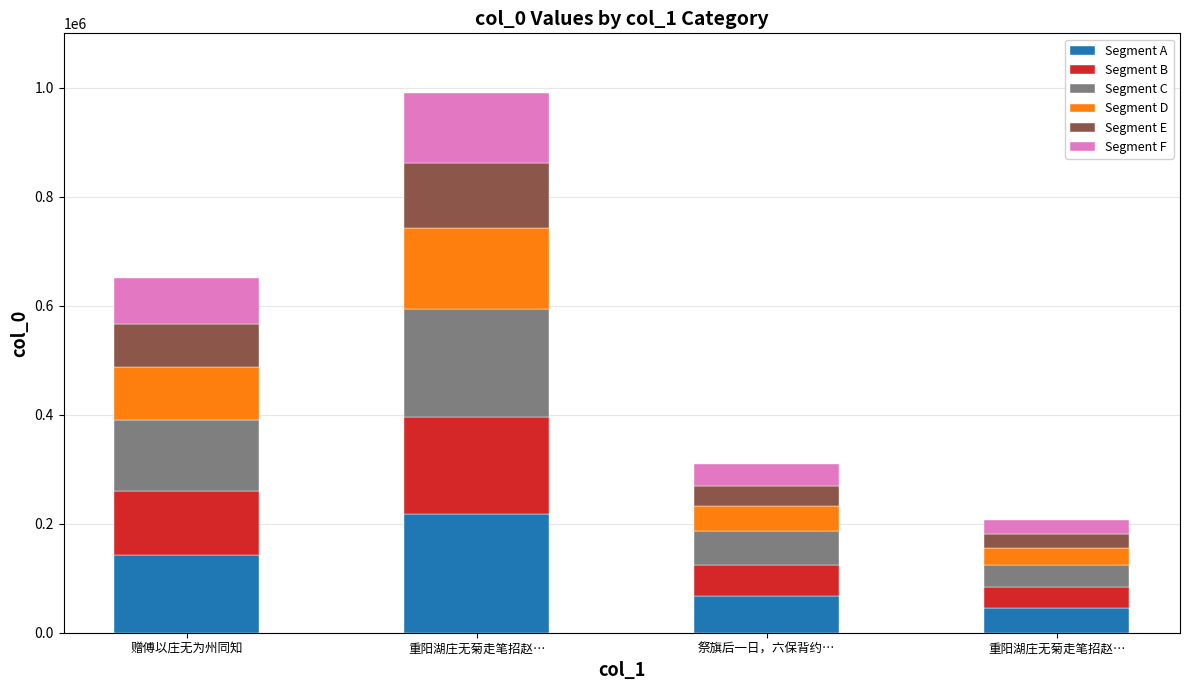

What is the average value of the Segment D series?

80961.5